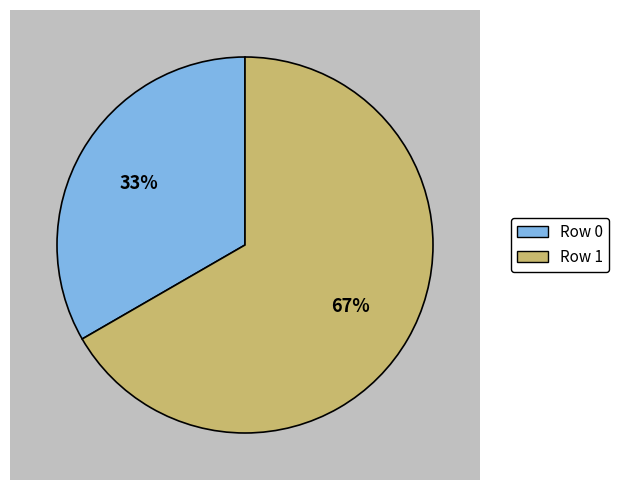

Count the number of slices in the pie.

2